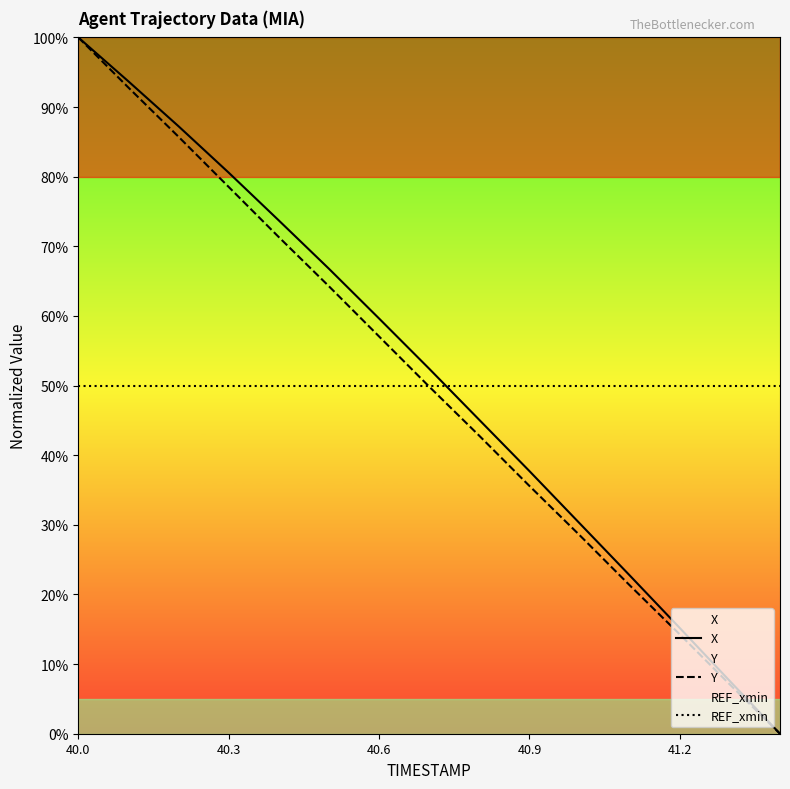

Which series has the largest total across all categories?

X